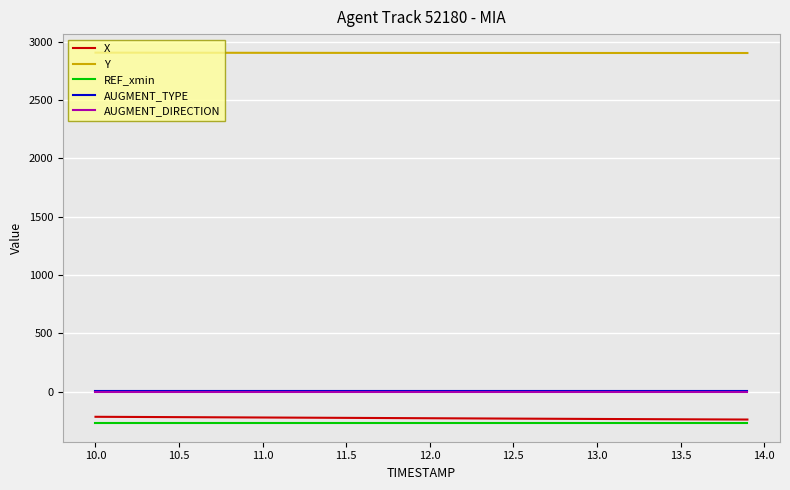

True or false: AUGMENT_DIRECTION and Y cross at least once.

False